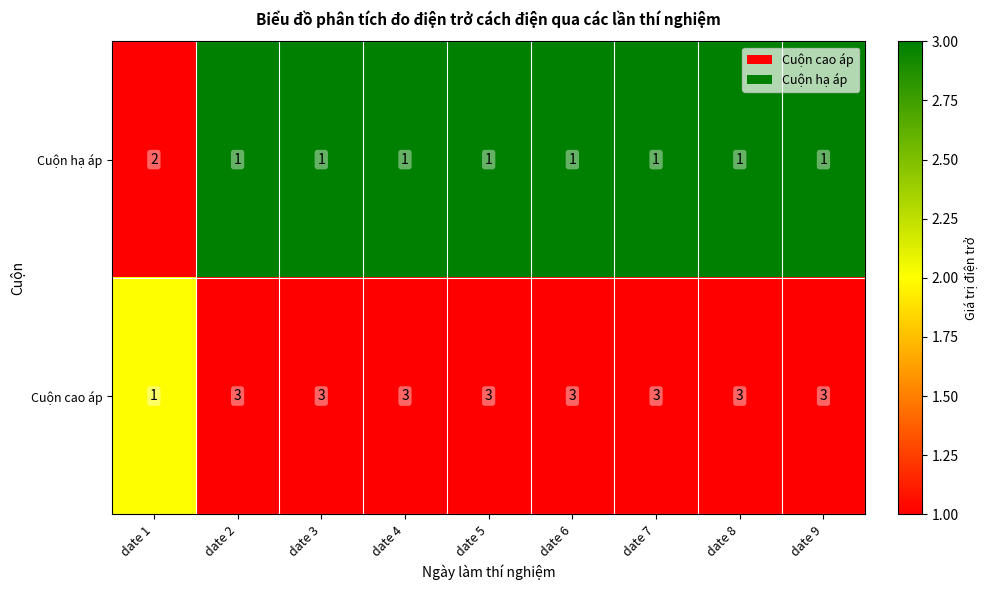

What is the sum of all Cuộn hạ áp values?

10